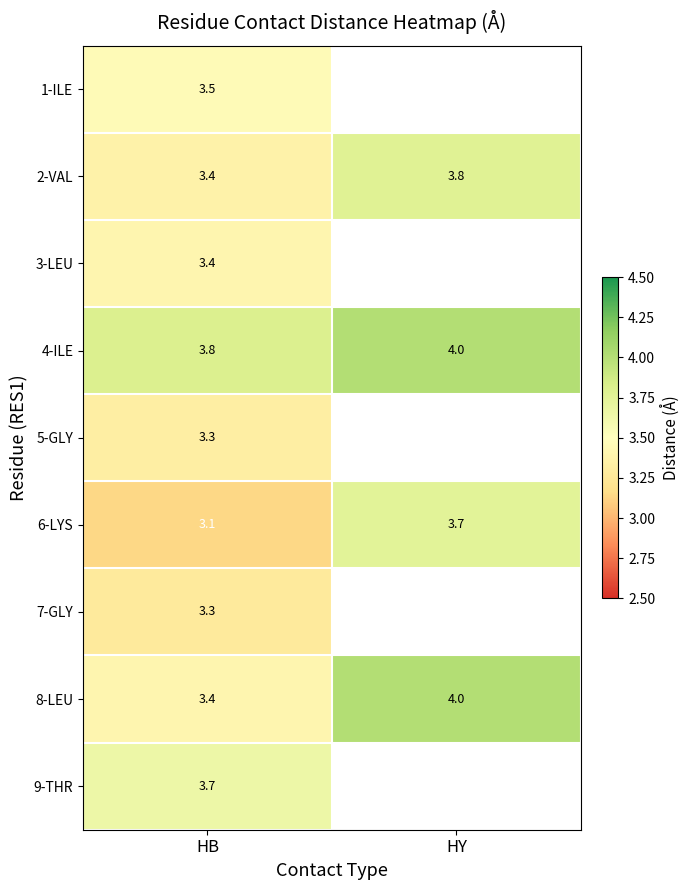

The value of 2-VAL at HY is 3.8. True or false?

True